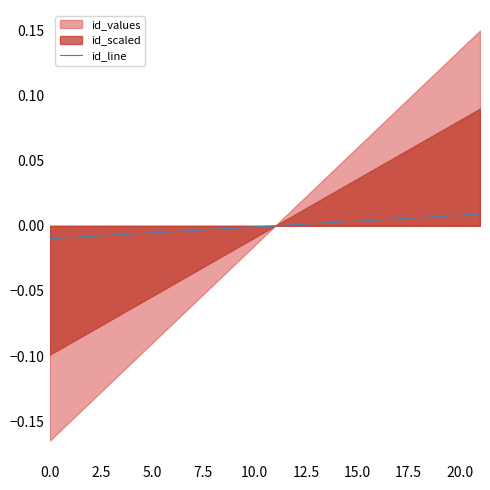

At which label does the data first exceed 0?

12